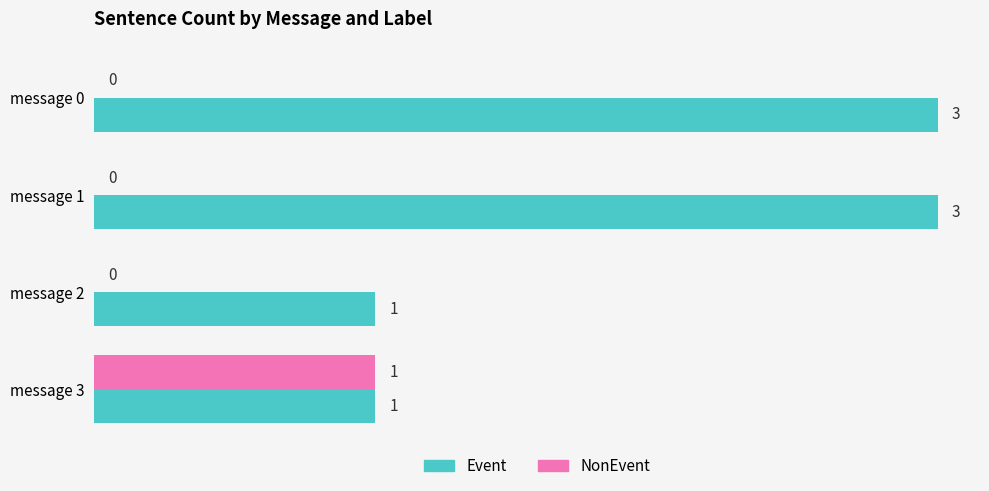

What is the highest value of the Event series?

3